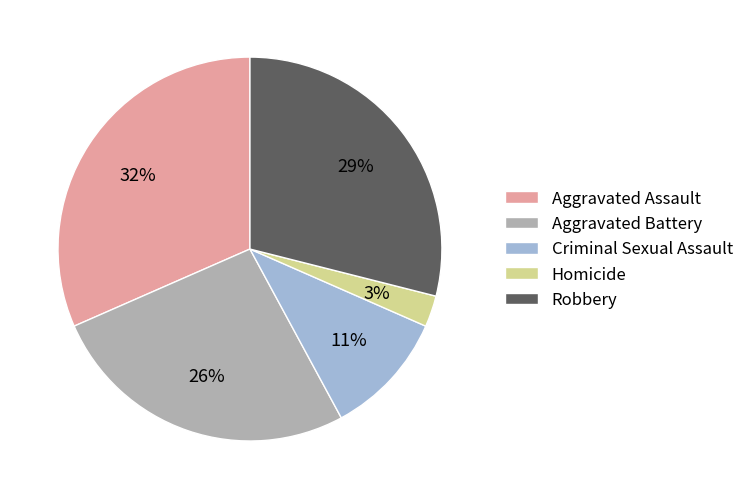

Is there a majority slice in this chart?

No